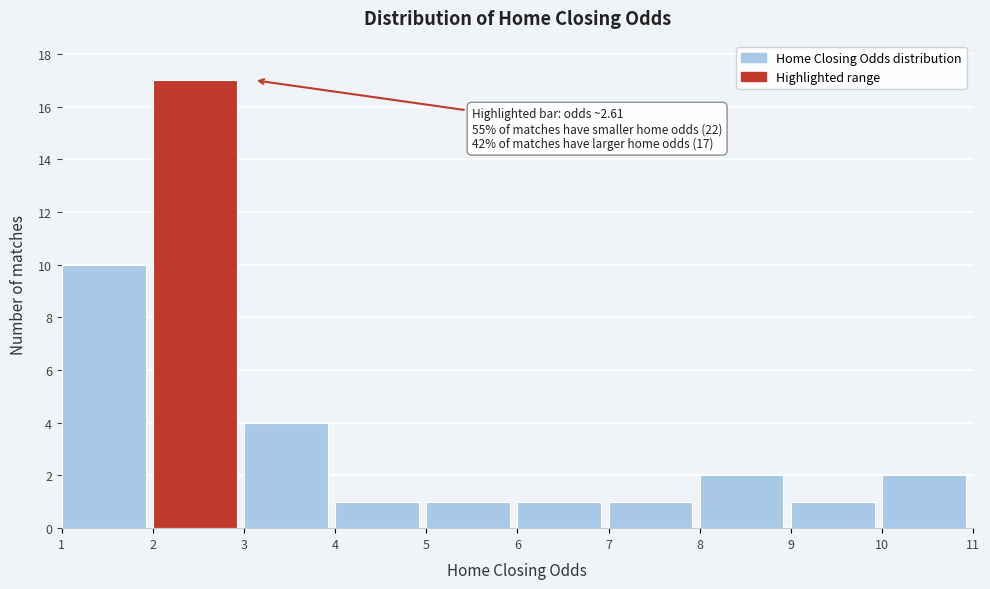

Which range on the x-axis has the tallest bar?

2 to 3